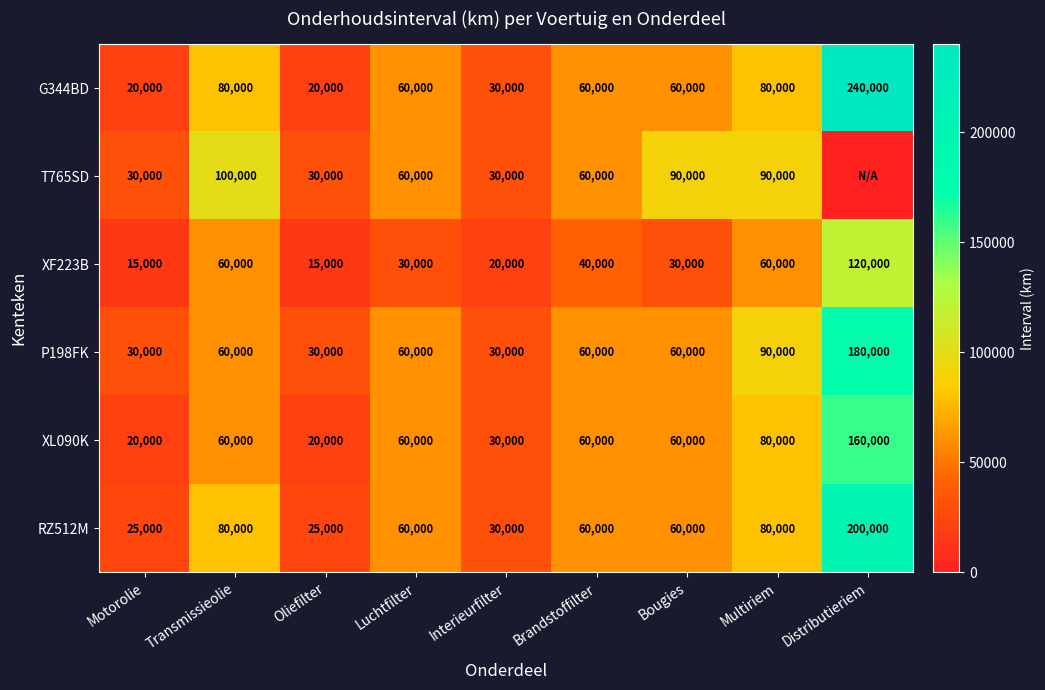

How many distinct data groups are displayed?

6